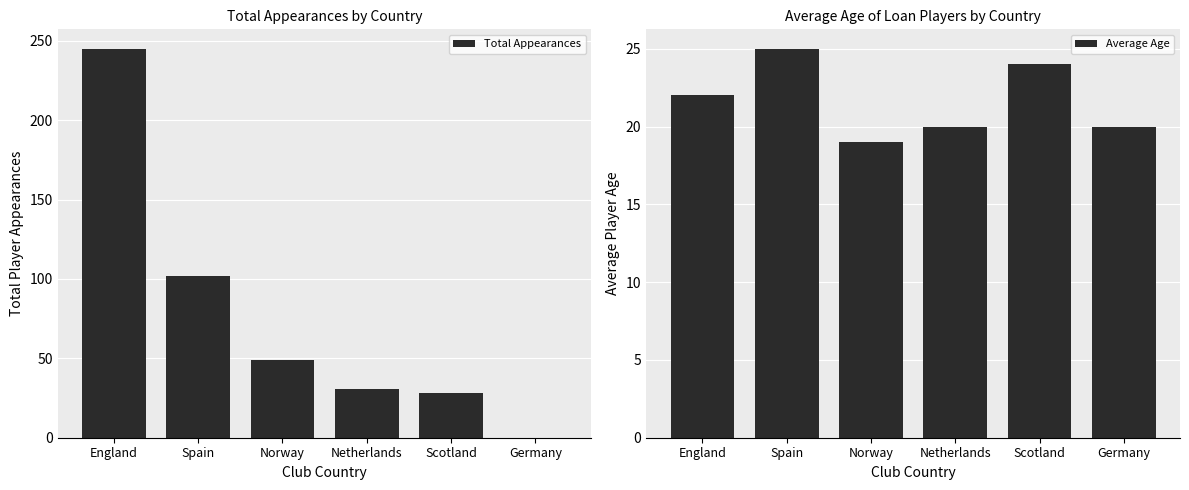

Which series has the largest range (max minus min)?

Total Appearances